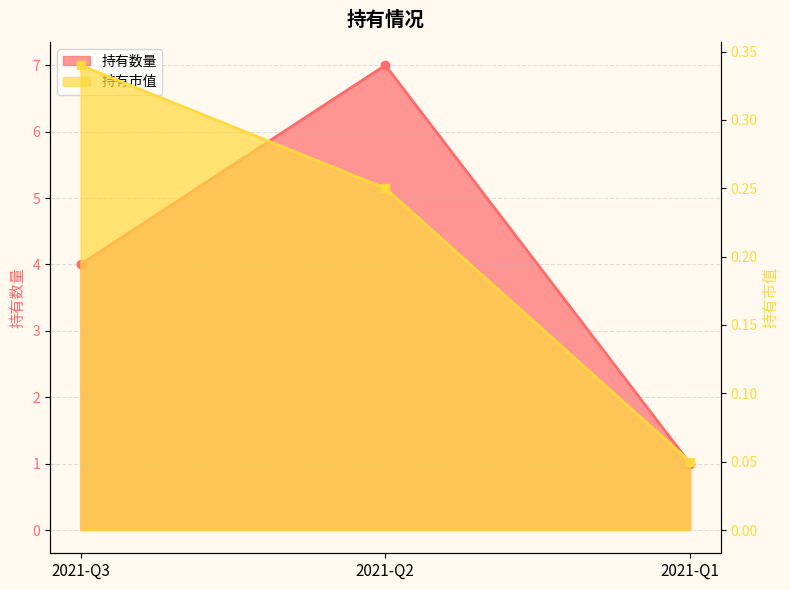

Where is 持有市值 nearest to the value 0?

2021-Q1